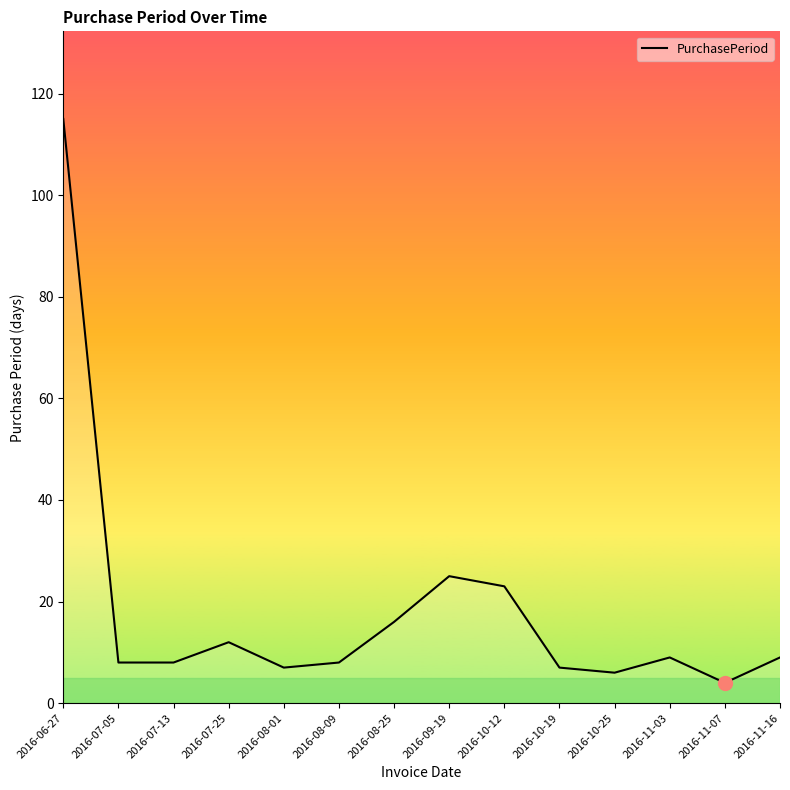

How many series are shown in this chart?

1